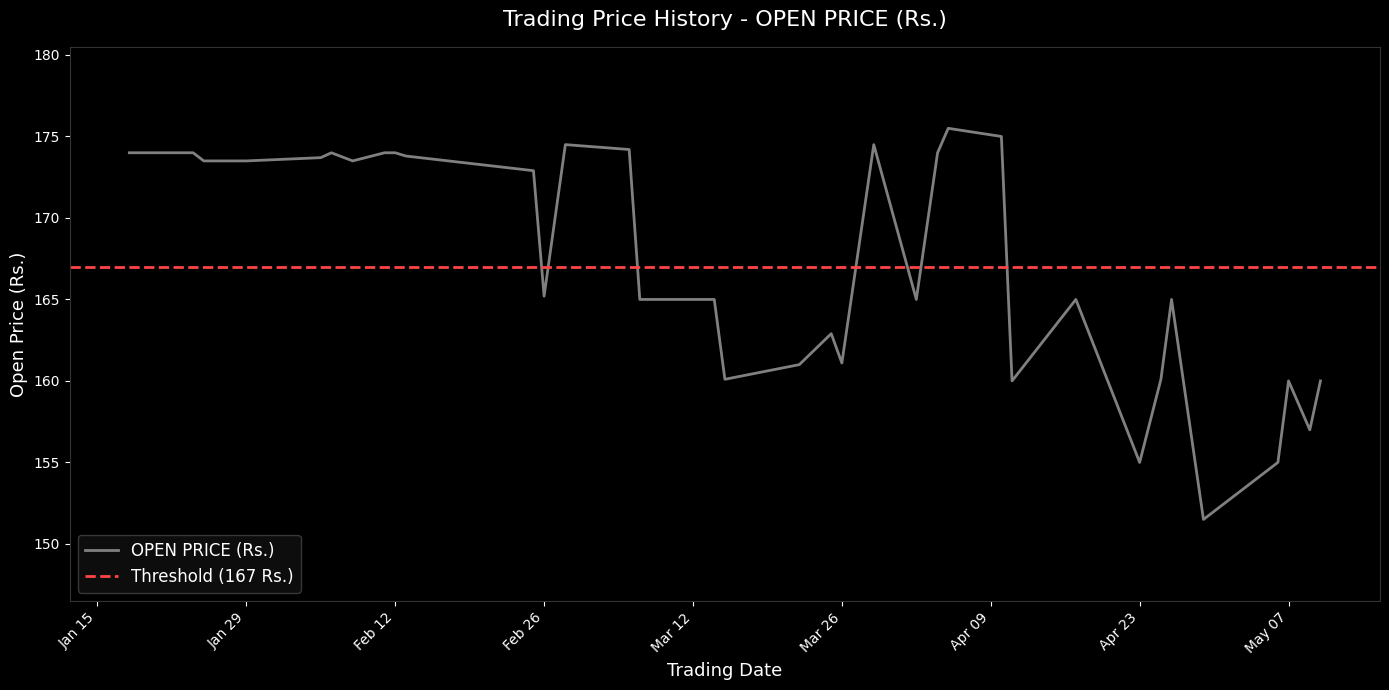

Is it true that OPEN PRICE (Rs.) equals 161.1 at Mar 26?

True